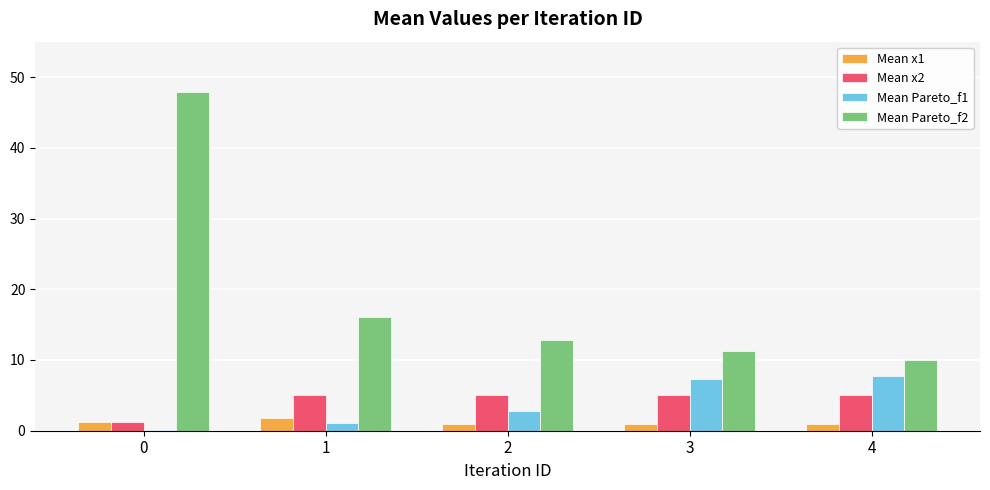

Which series has the largest total across all categories?

Mean Pareto_f2